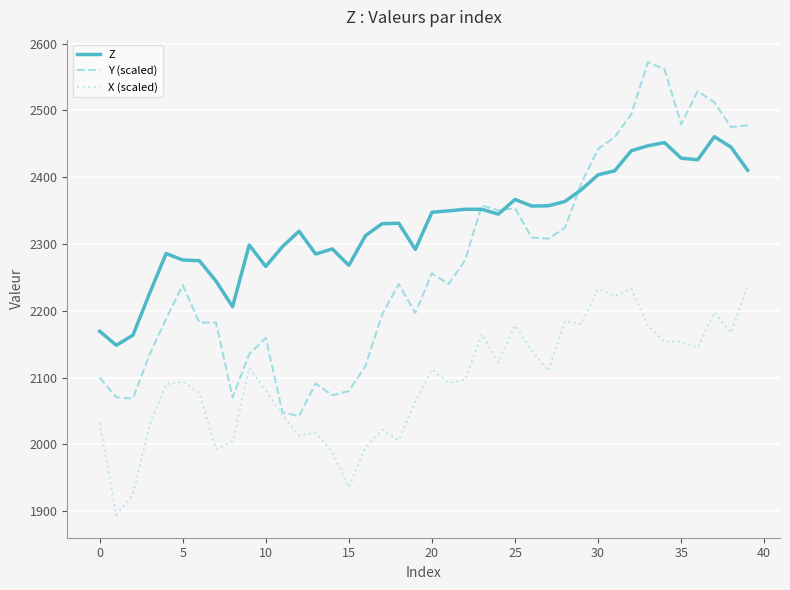

List the series in order of their overall mean, highest first.

Z, Y (scaled), X (scaled)